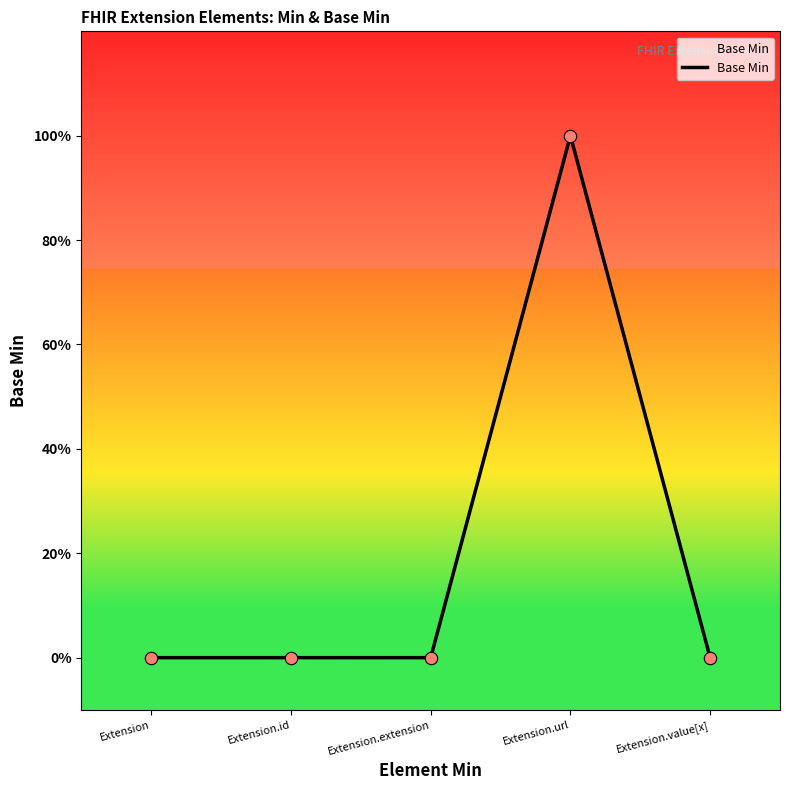

Is this an area chart (filled region under the line)?

Yes